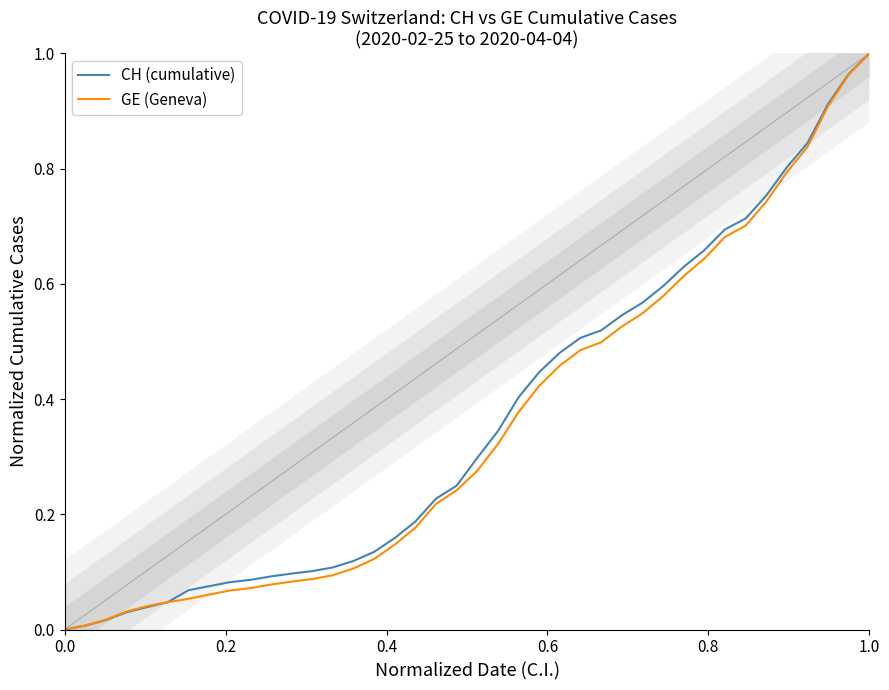

How many values in GE (Geneva) are above zero?

39